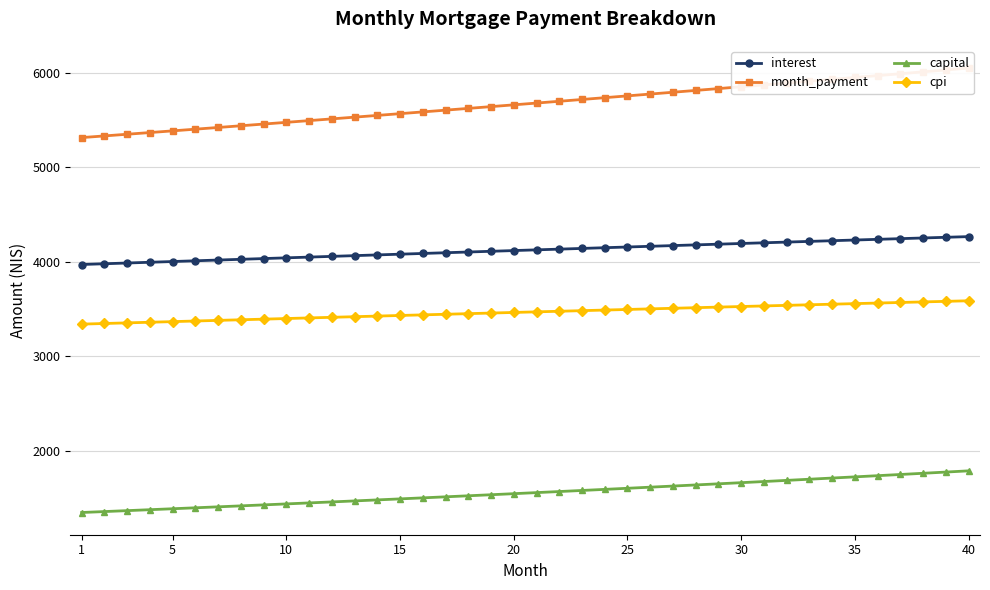

True or false: cpi and capital intersect in this chart.

False